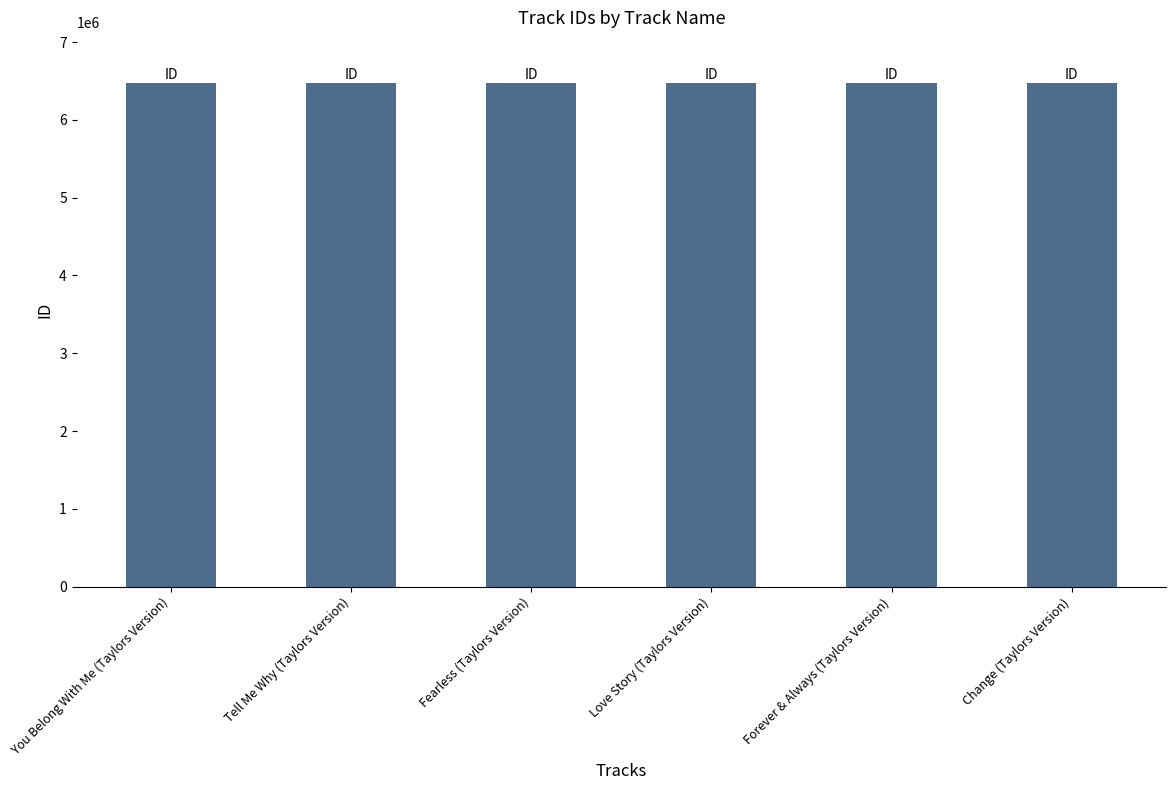

The chart shows a value of 6478851 at Forever & Always (Taylors Version). True or false?

True